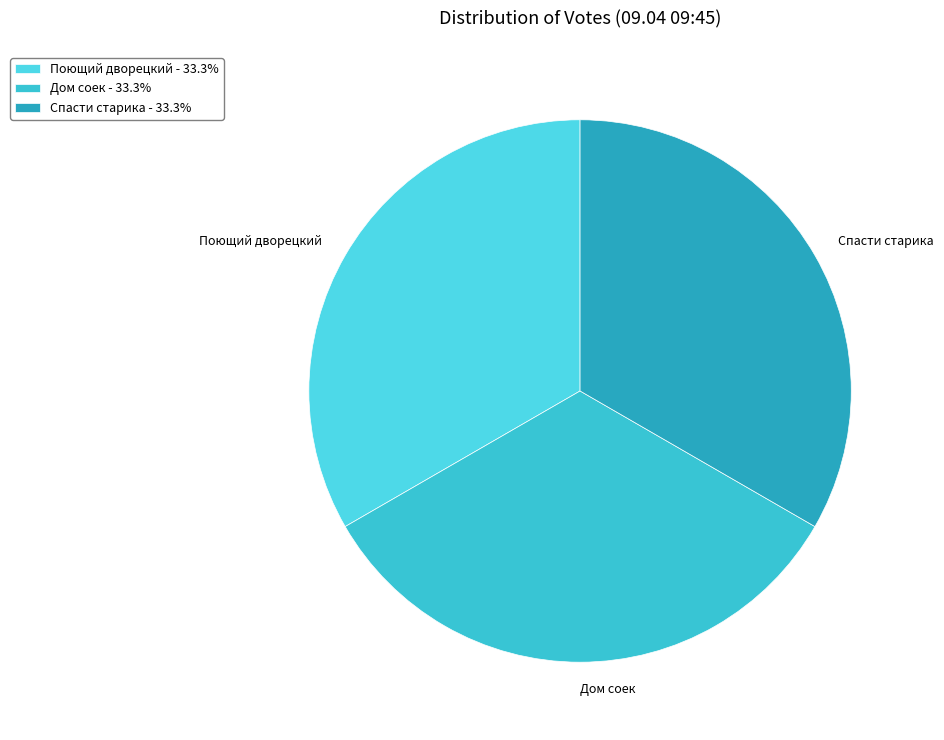

Approximately how many times larger is the value at Дом соек compared to Спасти старика?

1.0